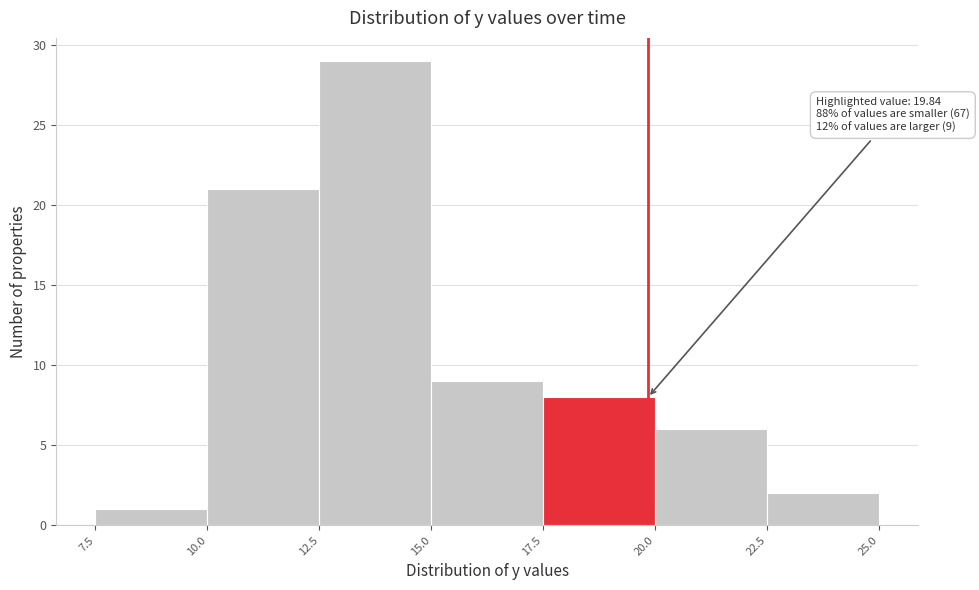

Over which range of the x-axis is the bar tallest?

12.5 to 15.0